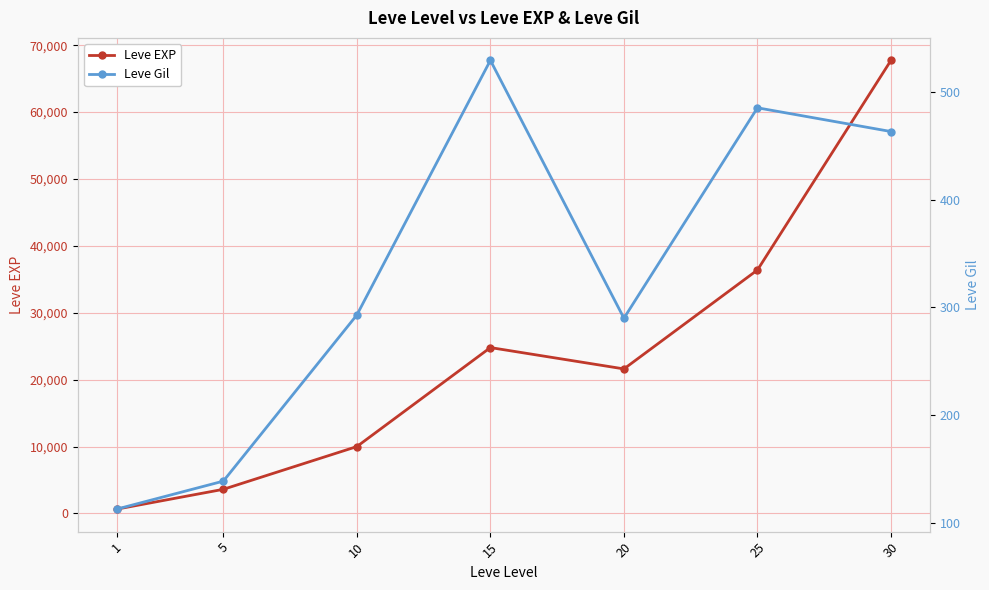

Reading left to right, what are all the values shown in this chart?

Leve EXP: 1=630	5=3600	10=9990	15=24790	20=21600	25=36390	30=67730
Leve Gil: 1=113	5=139	10=293	15=529	20=290	25=485	30=463